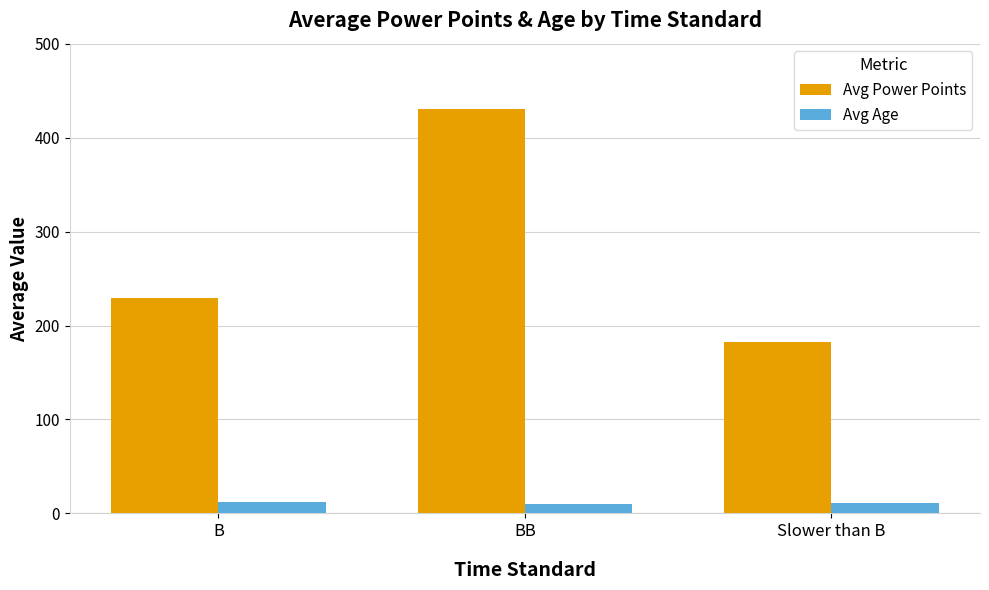

The Avg Power Points series shows 300.1 at Slower than B. True or false?

False